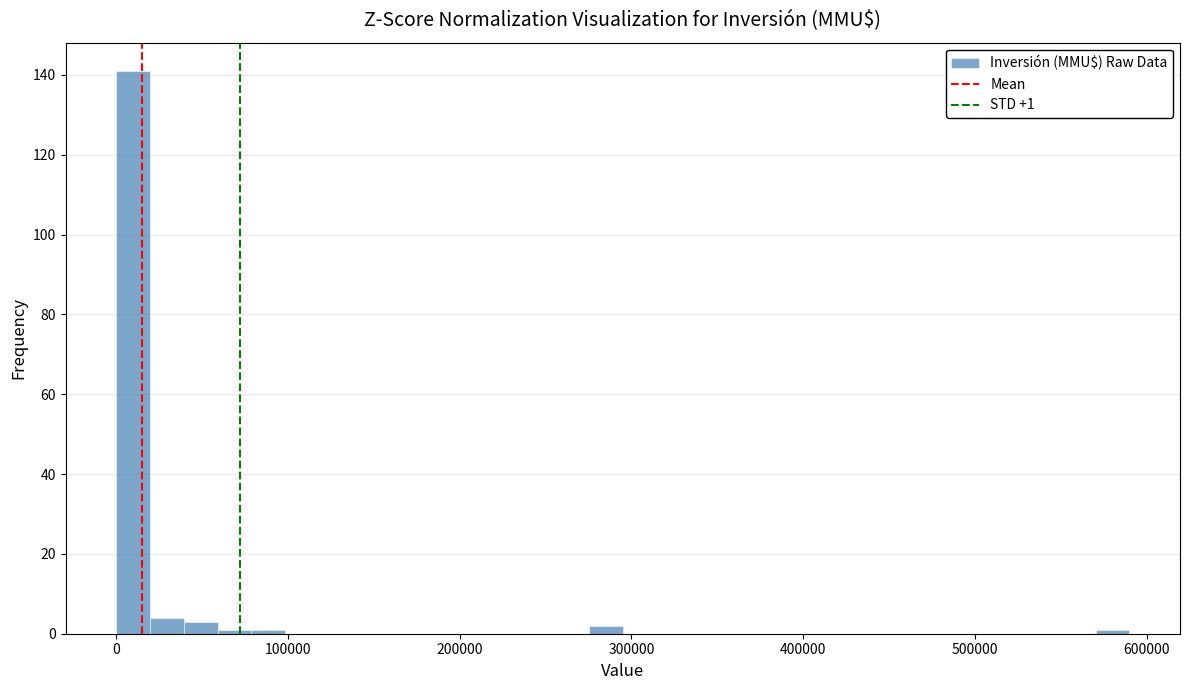

Around what value on the x-axis is the tallest bar? Give the approximate position of its centre, as read against the axis.

10000